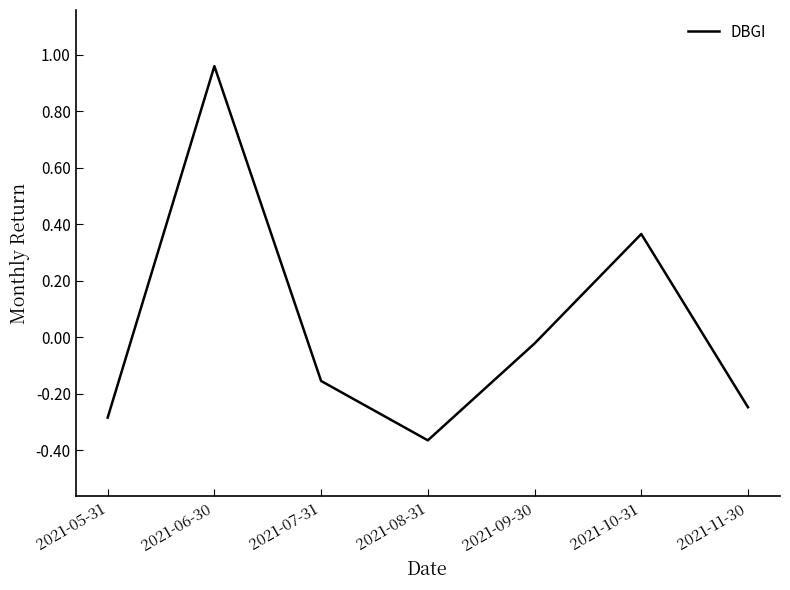

Where is the first local minimum?

2021-08-31